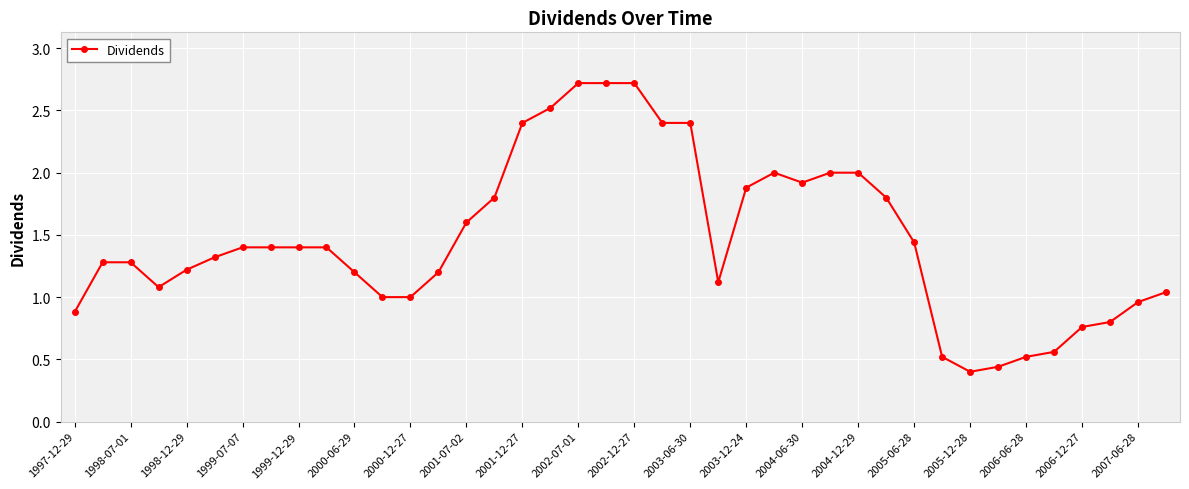

What is the greatest value displayed?

2.7